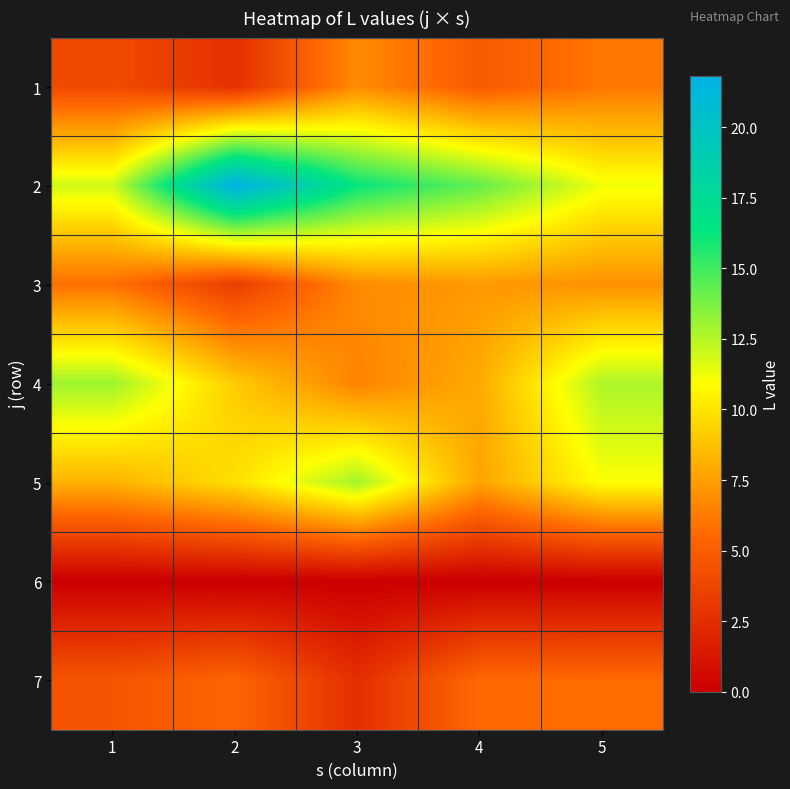

At 2, list the series in order from smallest to largest.

6, 1, 3, 7, 4, 5, 2